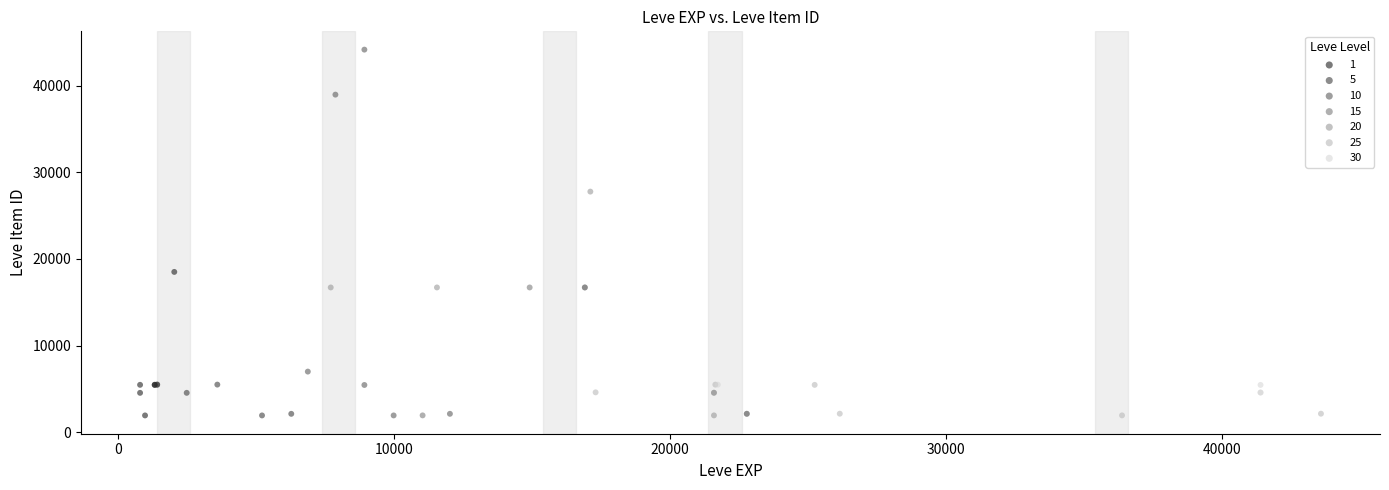

Which series contains the highest Y value?

10